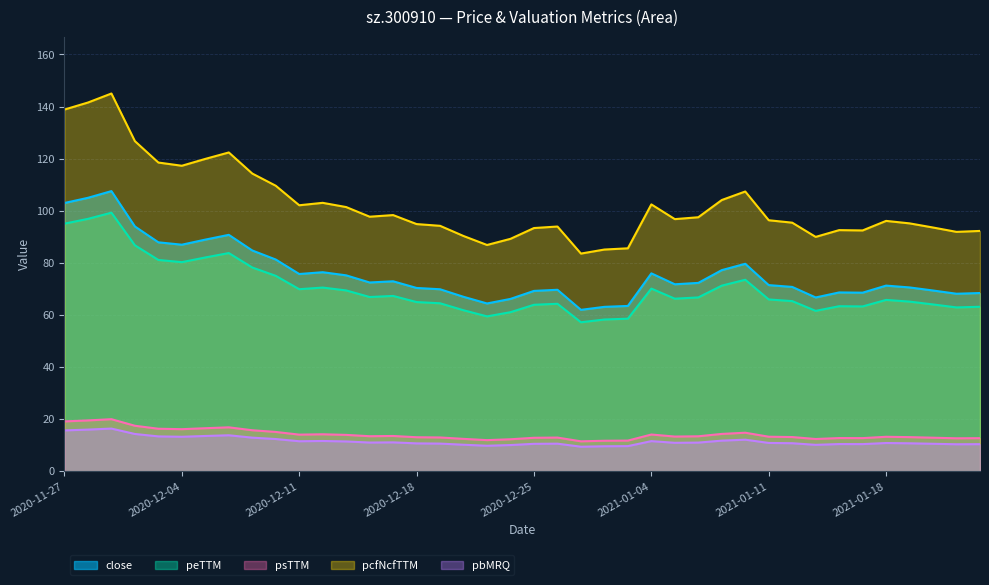

Between 2021-01-11 and 2020-12-31, which is larger?

2021-01-11